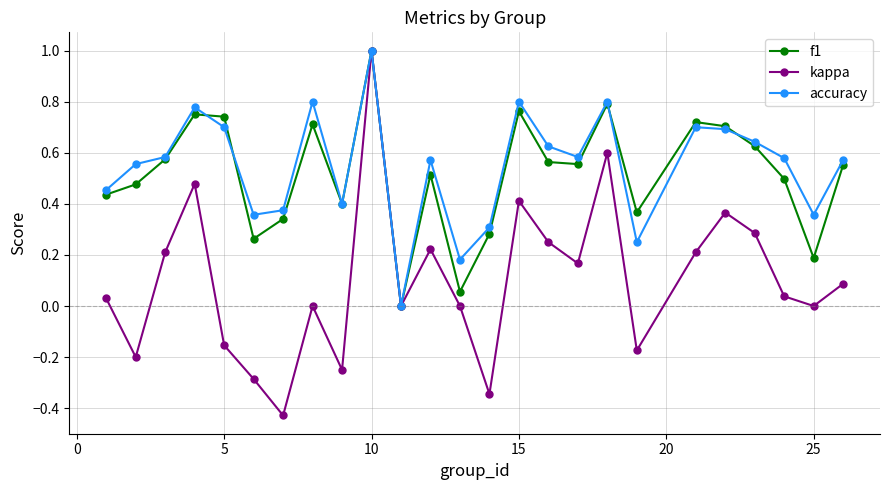

How many interior local valleys does the accuracy series have?

7